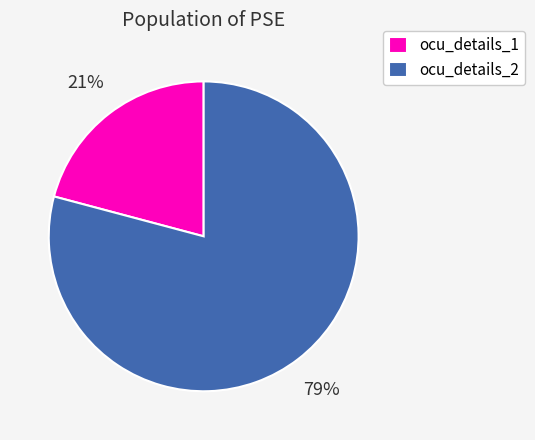

Is the sum of ocu_details_1 and ocu_details_2 greater than half?

Yes